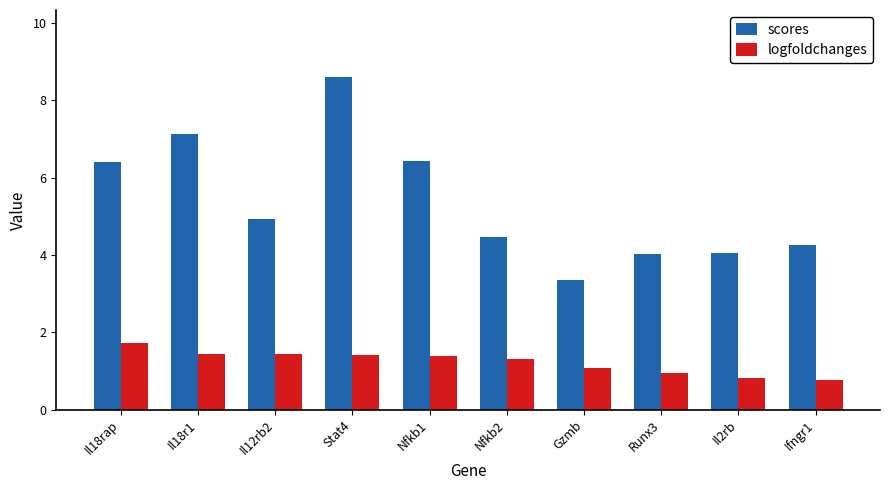

What is the difference between the maximum and second lowest values in the scores series?

4.6